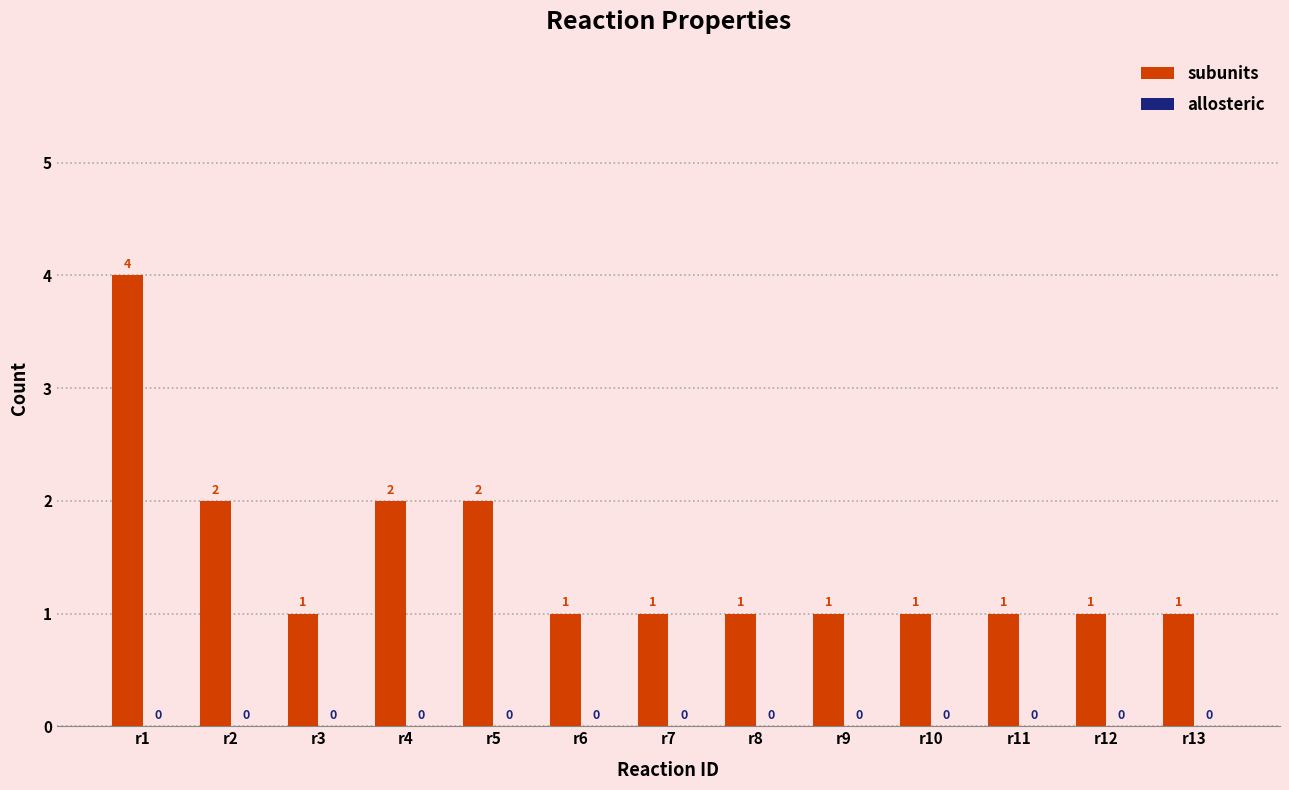

True or false: the data shows 1 at r7.

True